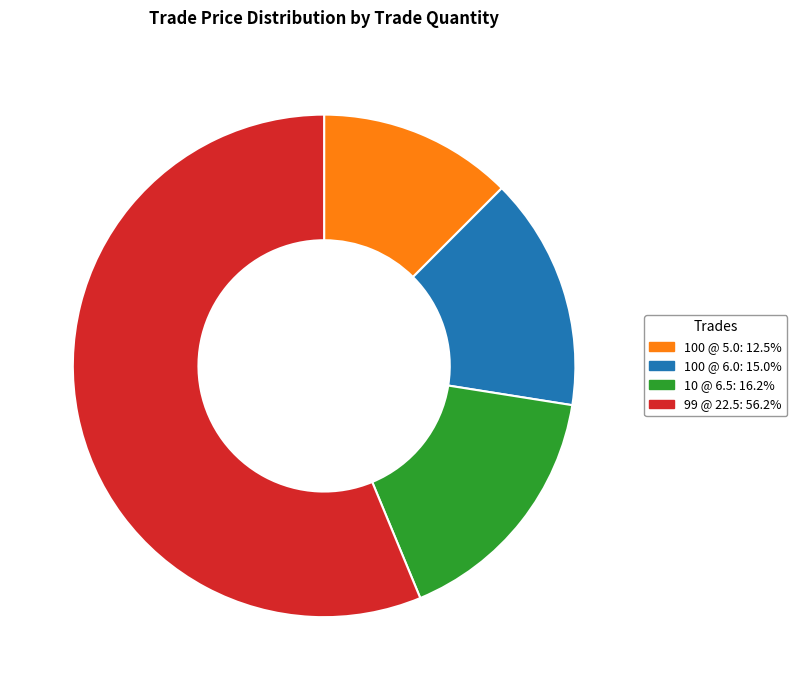

Which category accounts for the majority?

99 @ 22.5